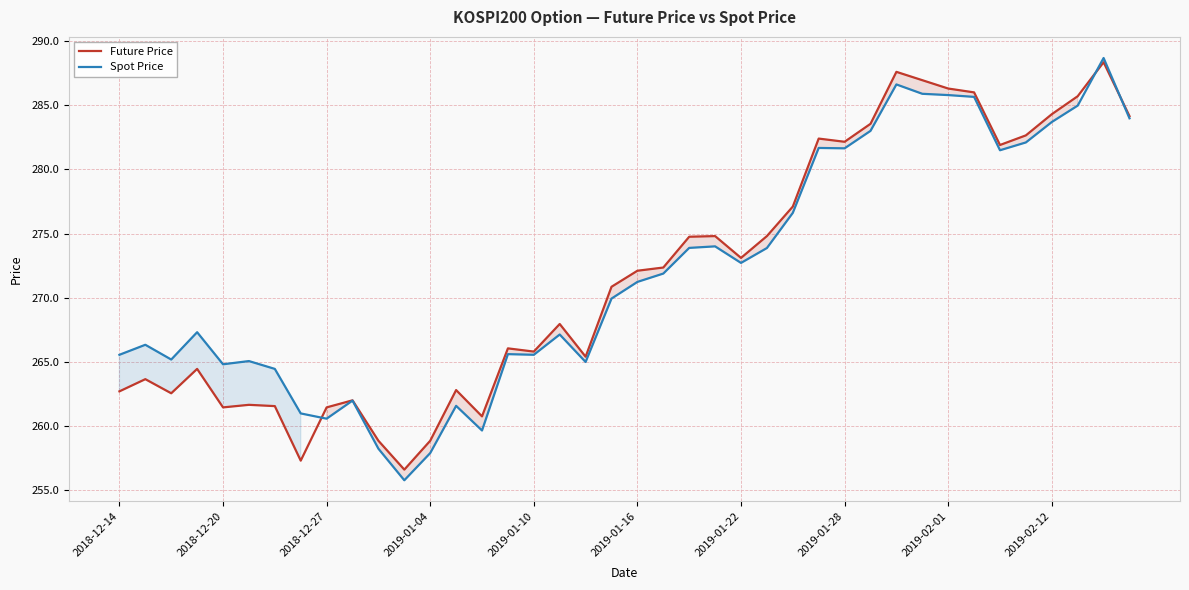

What is the spread (max minus min) of values at 2019-01-28?

0.5